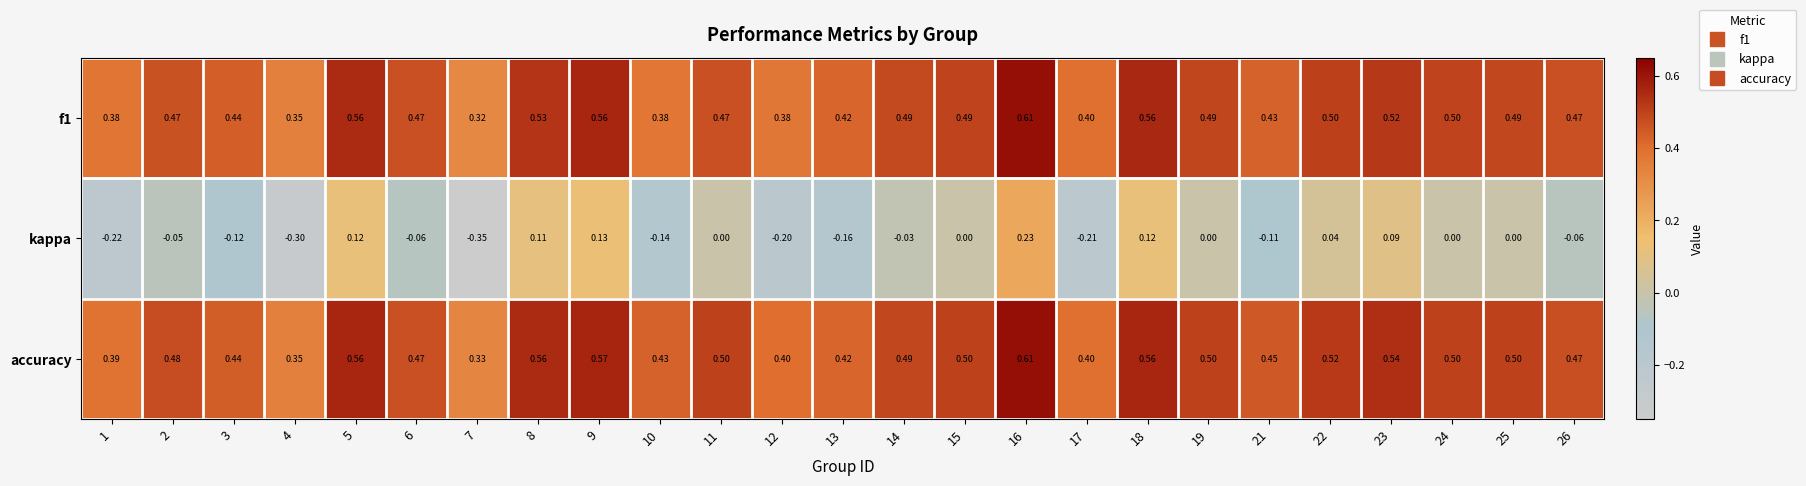

Which series has the widest spread of values?

kappa